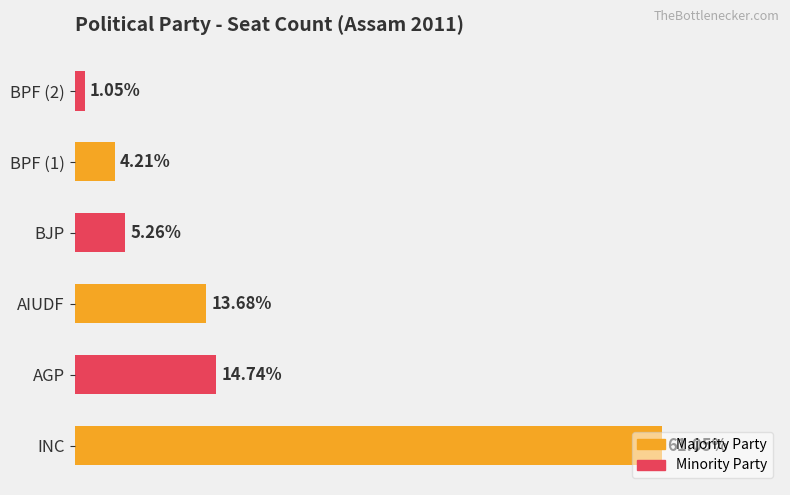

Between AIUDF and BJP, which is larger?

AIUDF